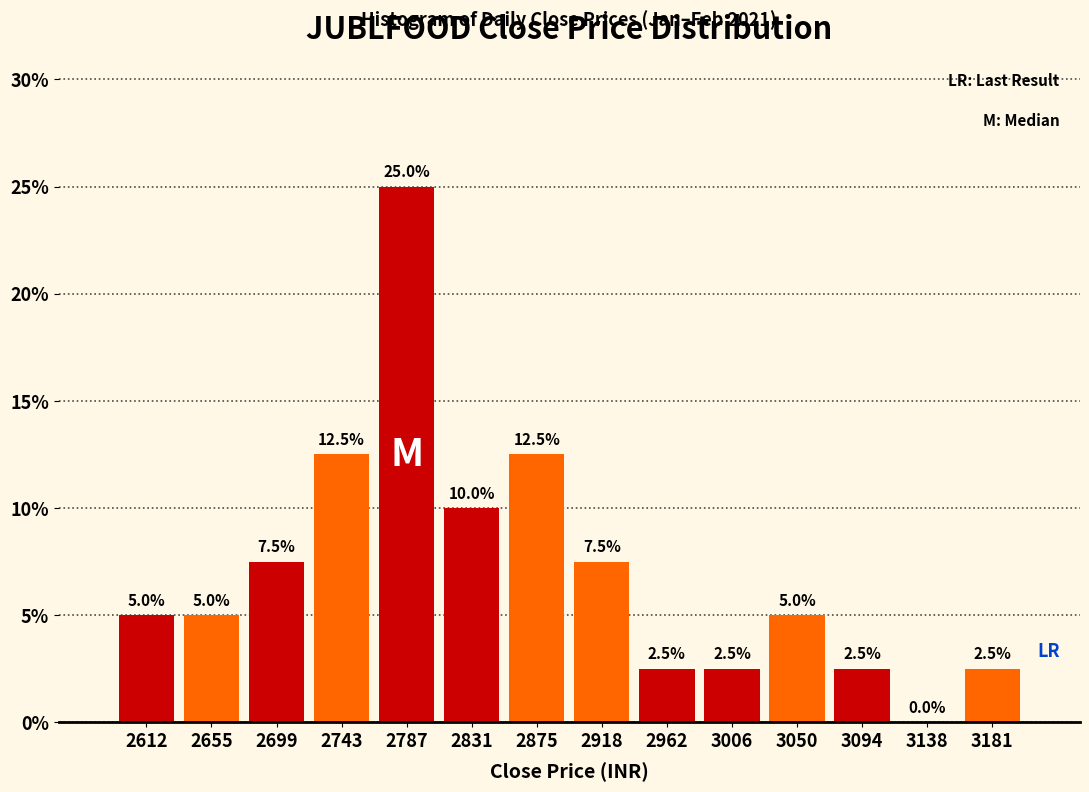

Reading left to right, transcribe this chart: for each bar, give the range it covers on the x-axis and its height. The bar edges are not printed on the chart, so give them approximately, as read against the axis.

2590 to 2635: 5.0
2635 to 2680: 5.0
2680 to 2720: 7.5
2720 to 2765: 12.5
2765 to 2810: 25.0
2810 to 2855: 10.0
2855 to 2895: 12.5
2895 to 2940: 7.5
2940 to 2985: 2.5
2985 to 3030: 2.5
3030 to 3070: 5.0
3070 to 3115: 2.5
3115 to 3160: 0.0
3160 to 3205: 2.5